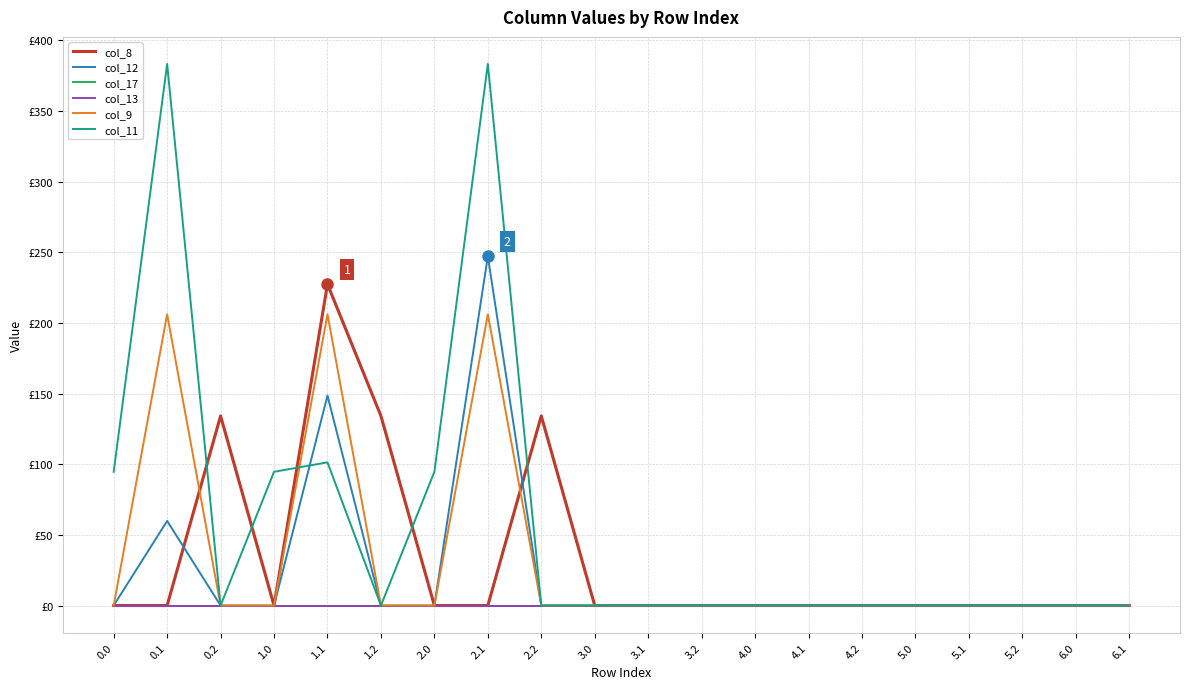

True or false: col_8 has a value of -74.7 at 0.0.

False